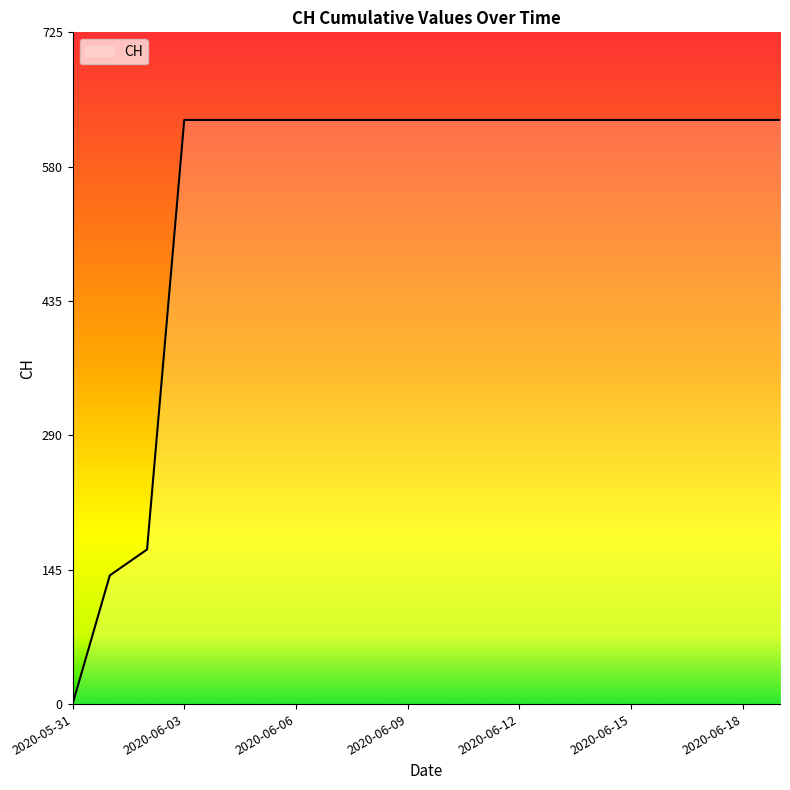

How many positive values are there?

19